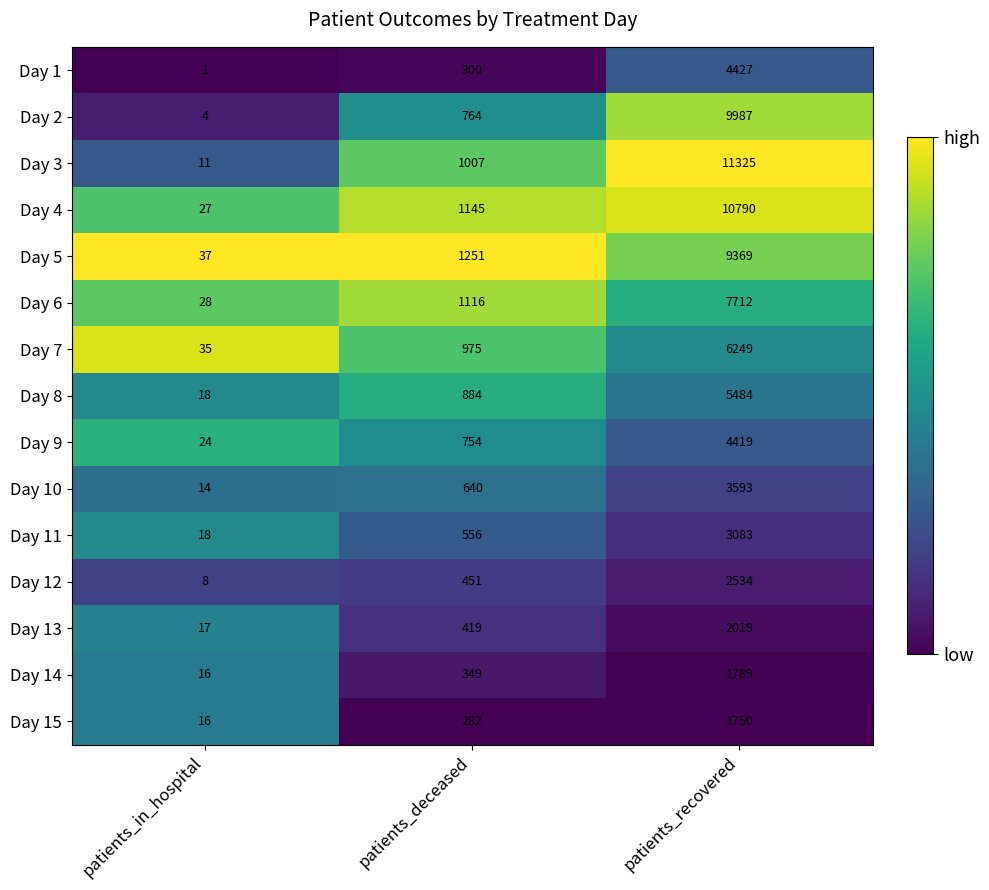

Where is Day 11 nearest to the value 1550?

patients_deceased